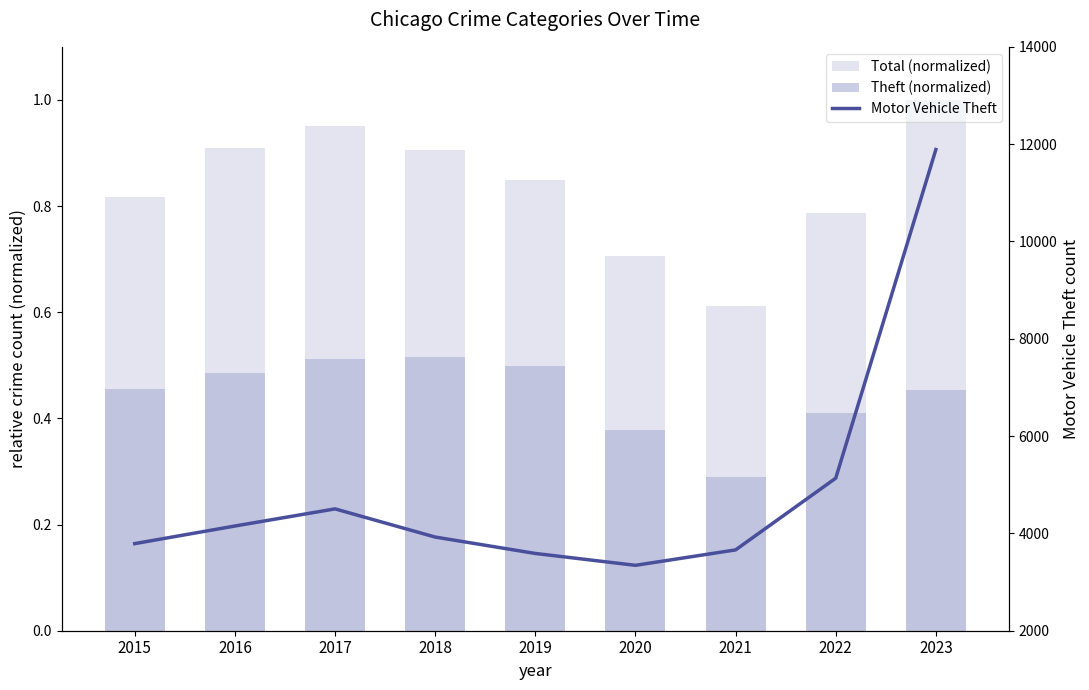

What is the total value across all series at 2023?

11890.5